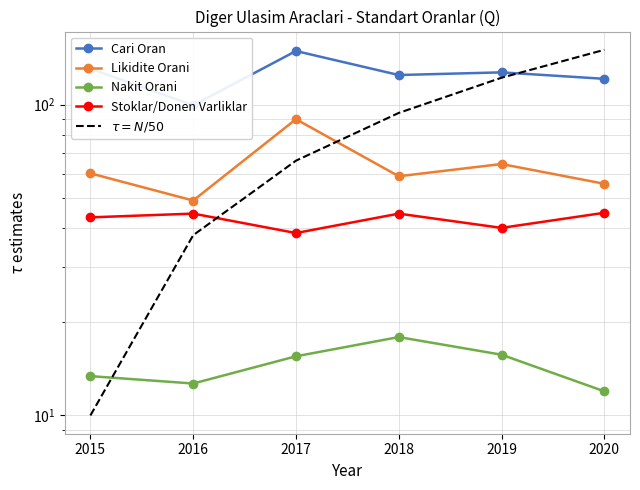

What is the sum of all $\tau = N/50$ values?

480.0